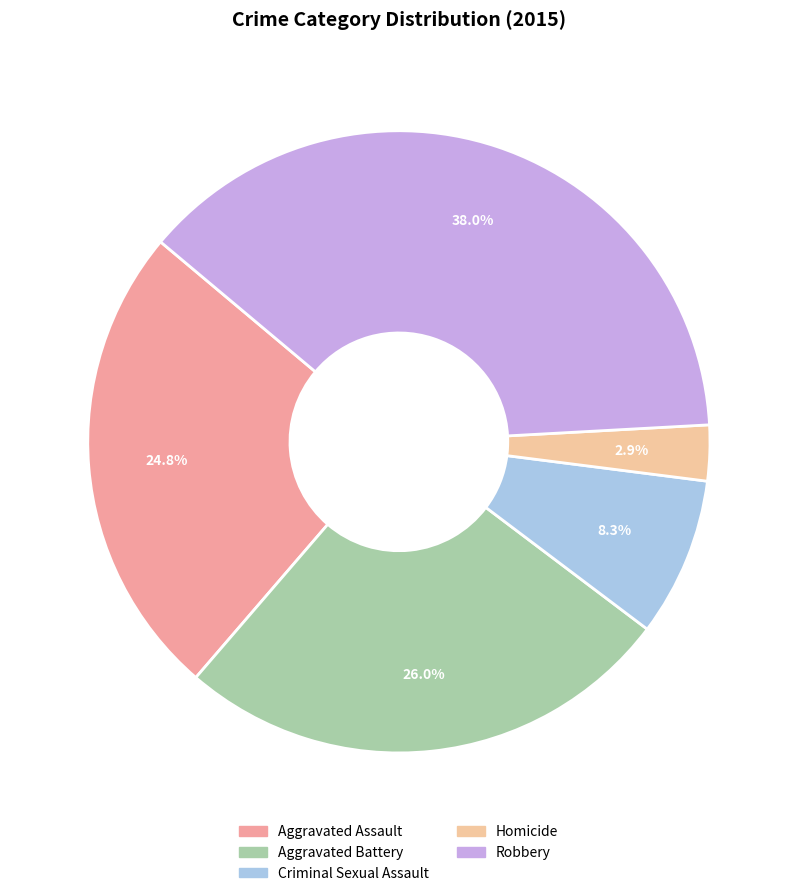

How many segments does this pie chart have?

5